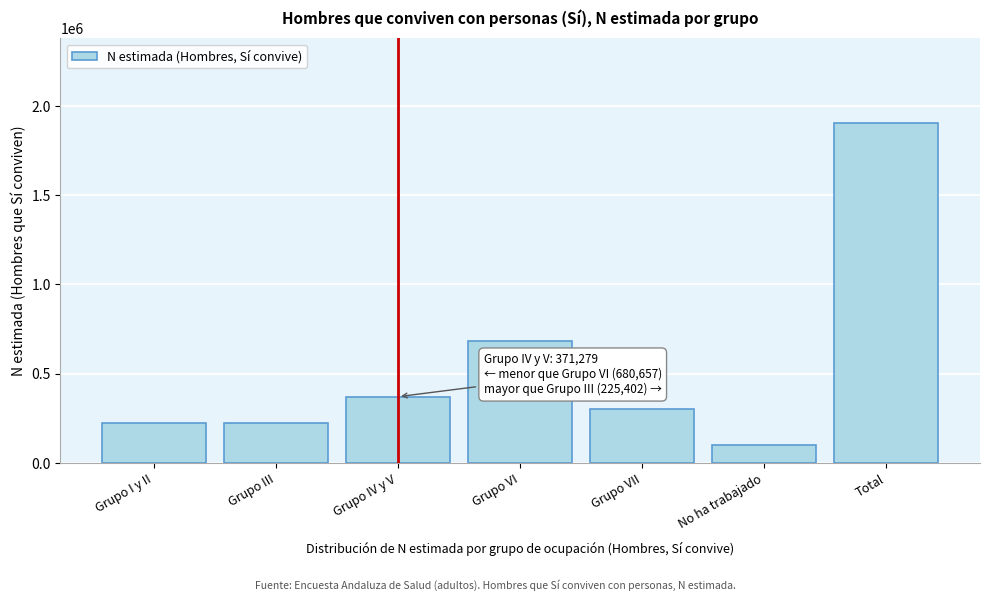

The chart shows a value of 113154 at Grupo VII. True or false?

False